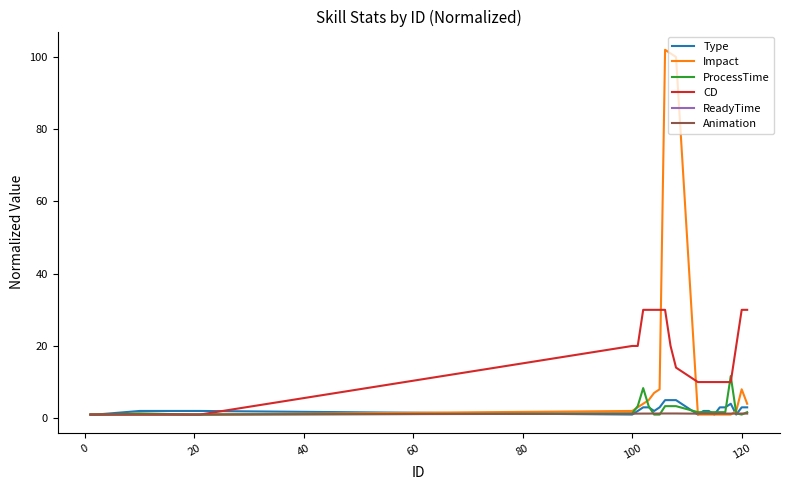

Is it true that Type equals 3.0 at 120?

True